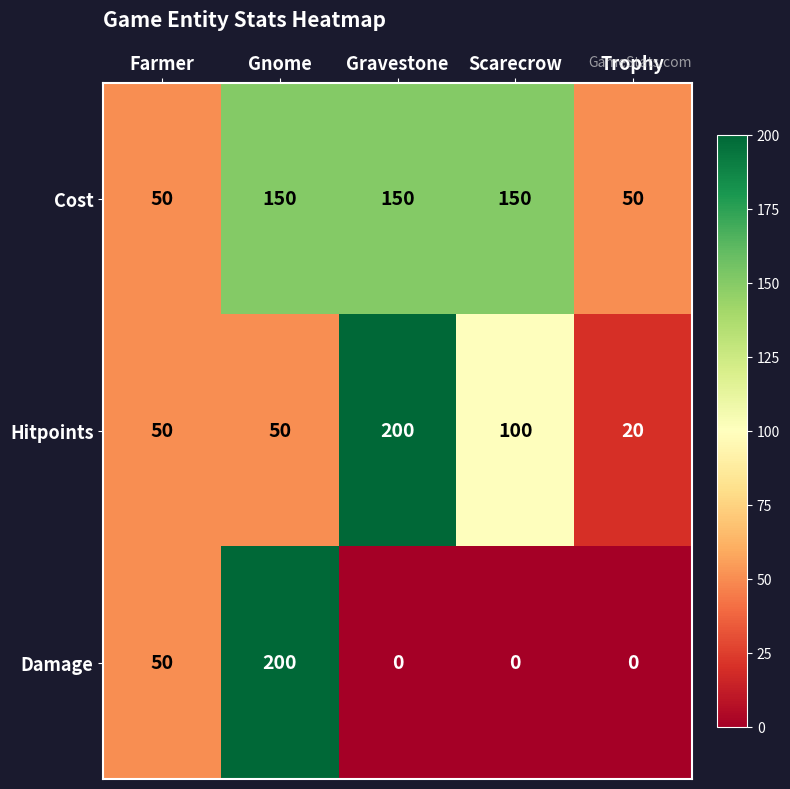

What is the maximum value shown in the chart?

200